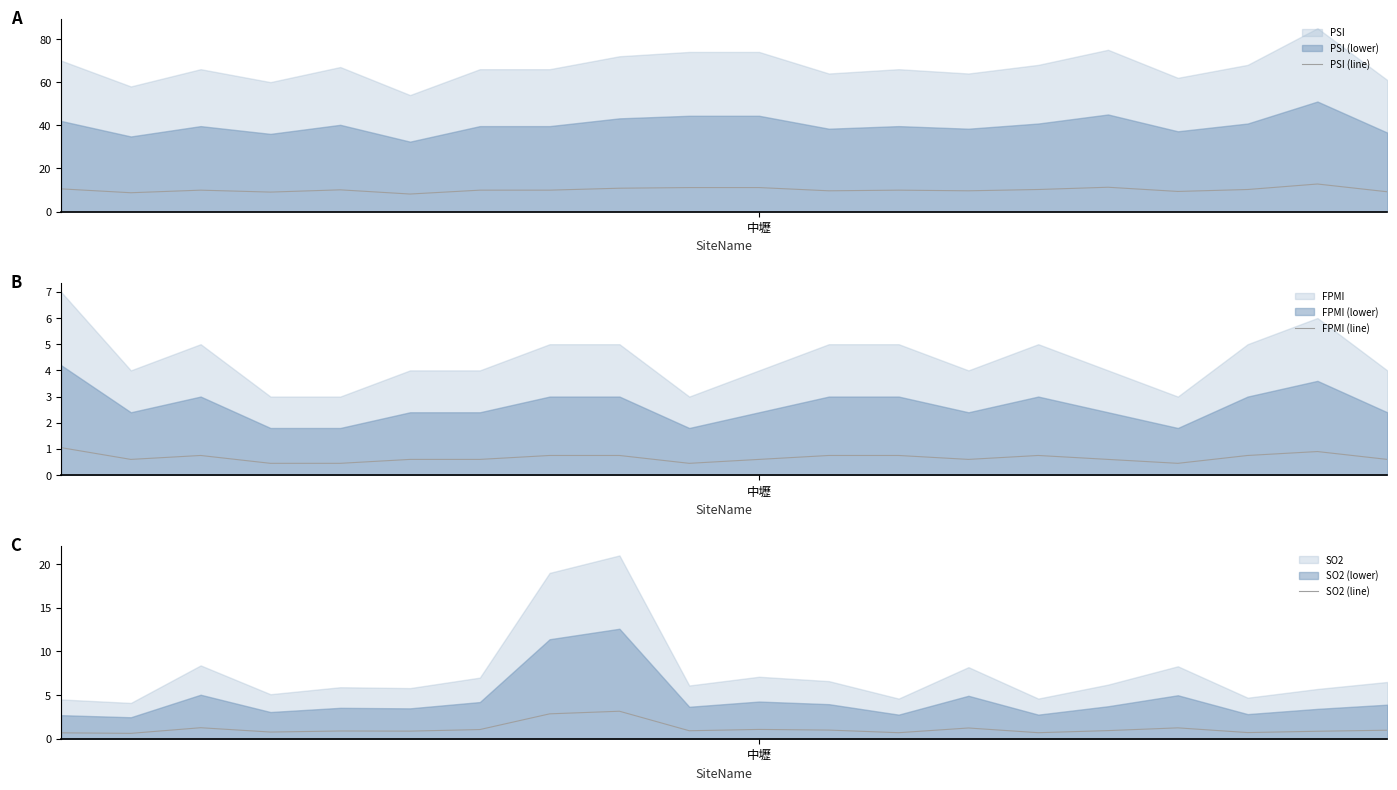

In SO2 (line), how many points are higher than both neighbors (excluding endpoints)?

6